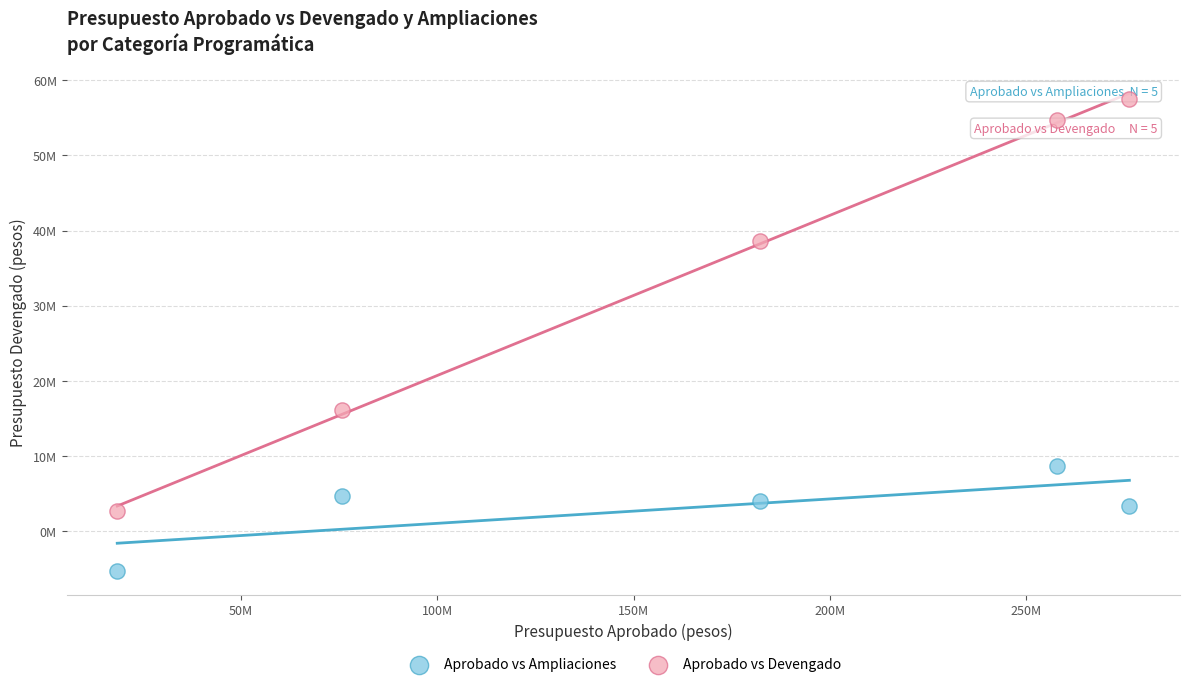

Which series reaches the maximum Y coordinate?

Aprobado vs Devengado